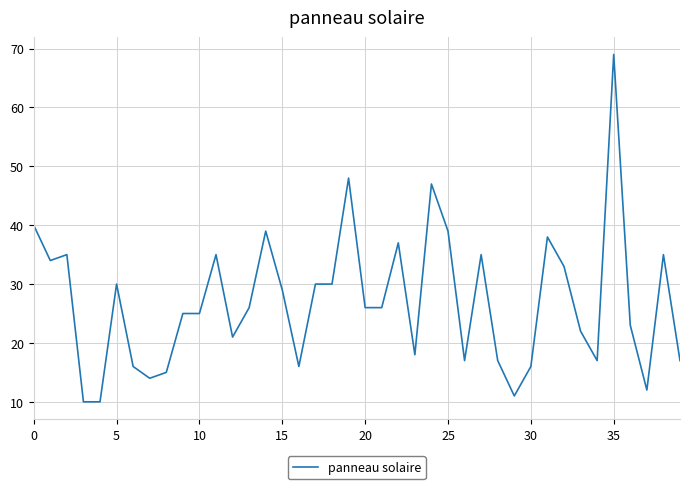

What is the minimum value shown in the chart?

10